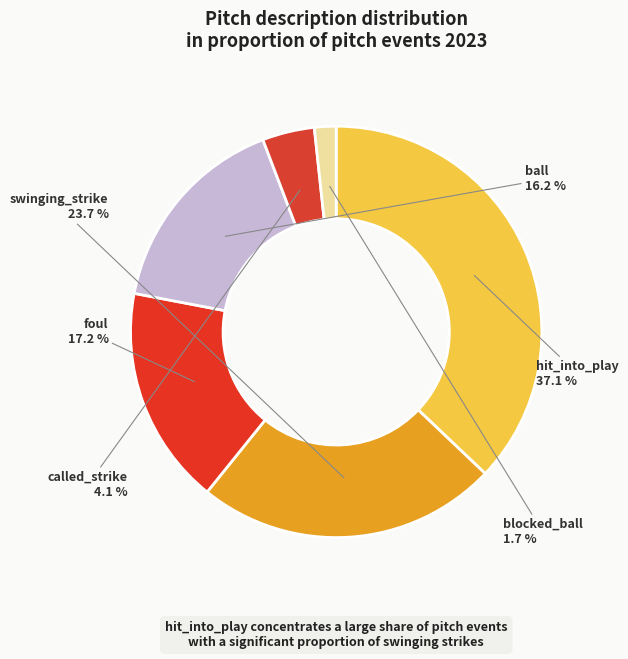

How many segments does this pie chart have?

6